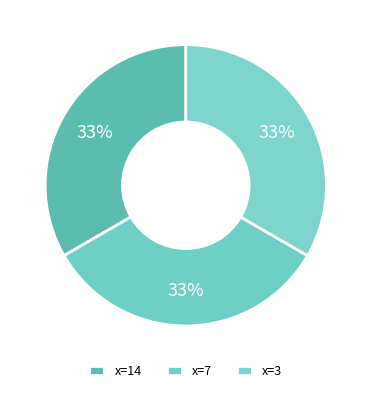

Which slice is the largest?

14